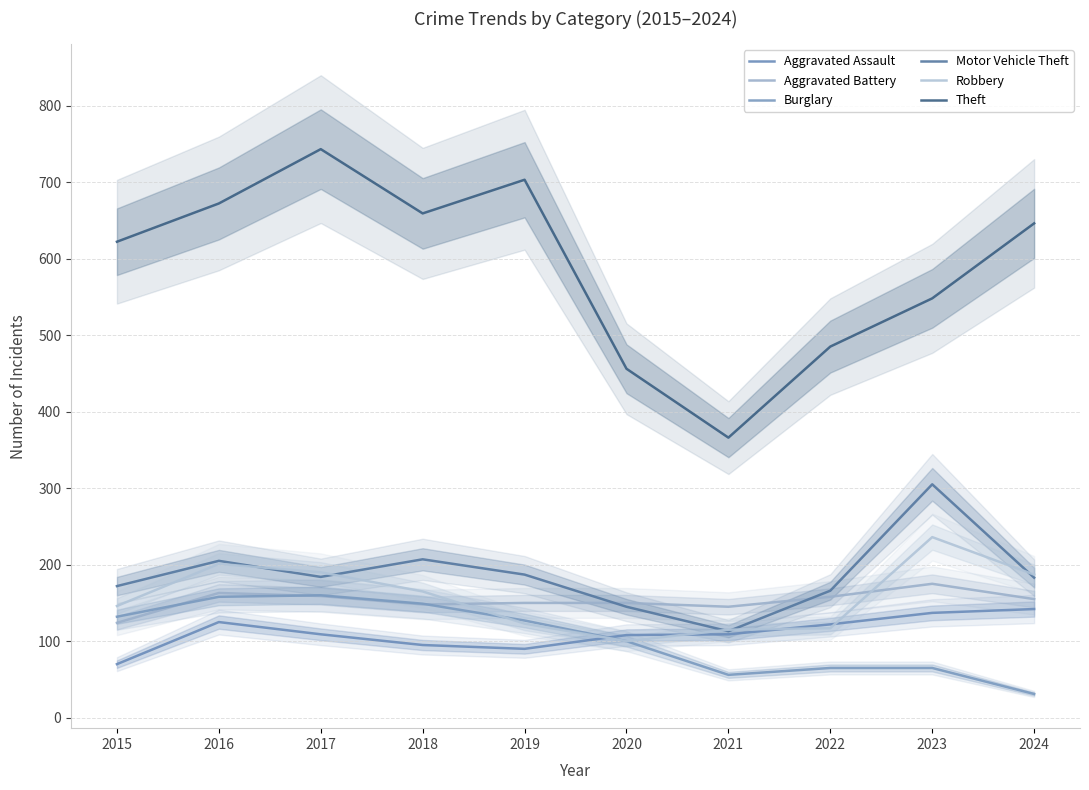

How many distinct data groups are displayed?

6